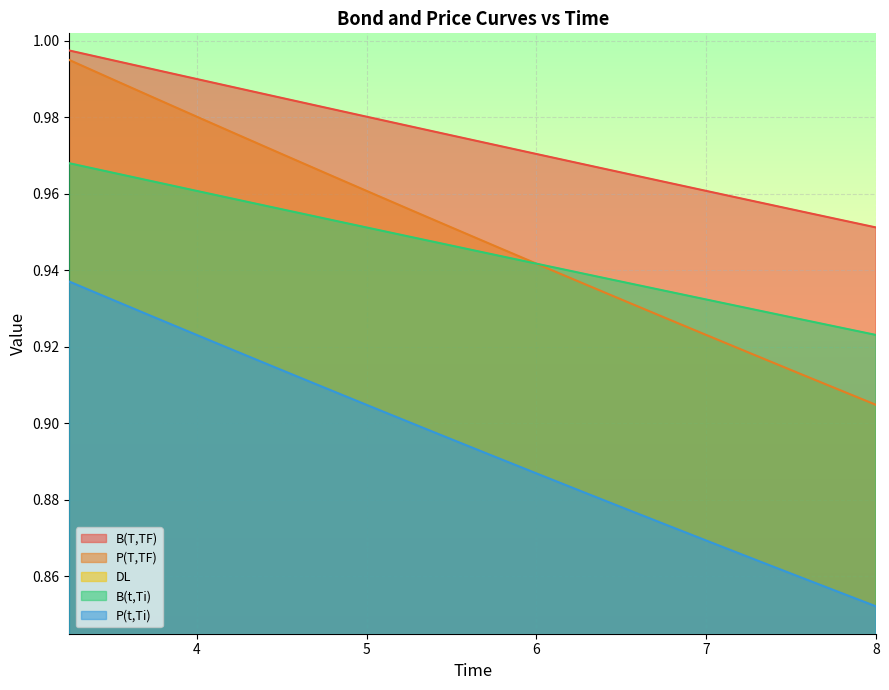

Reading right to left, transcribe all the data shown in this chart.

B(T,TF): 8.0=1.0	7.75=1.0	7.5=1.0	7.25=1.0	7.0=1.0	6.75=1.0	6.5=1.0	6.25=1.0	6.0=1.0	5.75=1.0	5.5=1.0	5.25=1.0	5.0=1.0	4.75=1.0	4.5=1.0	4.25=1.0	4.0=1.0	3.75=1.0	3.5=1.0	3.25=1.0
P(T,TF): 8.0=0.9	7.75=0.9	7.5=0.9	7.25=0.9	7.0=0.9	6.75=0.9	6.5=0.9	6.25=0.9	6.0=0.9	5.75=0.9	5.5=0.9	5.25=0.9	5.0=0.9	4.75=0.9	4.5=0.9	4.25=0.9	4.0=0.9	3.75=0.9	3.5=0.9	3.25=0.9
DL: 8.0=0.0	7.75=0.0	7.5=0.0	7.25=0.0	7.0=0.0	6.75=0.0	6.5=0.0	6.25=0.0	6.0=0.0	5.75=0.0	5.5=0.0	5.25=0.0	5.0=0.0	4.75=0.0	4.5=0.0	4.25=0.0	4.0=0.0	3.75=0.0	3.5=0.0	3.25=0.0
B(t,Ti): 8.0=0.9	7.75=0.9	7.5=0.9	7.25=0.9	7.0=0.9	6.75=0.9	6.5=0.9	6.25=0.9	6.0=0.9	5.75=0.9	5.5=0.9	5.25=0.9	5.0=1.0	4.75=1.0	4.5=1.0	4.25=1.0	4.0=1.0	3.75=1.0	3.5=1.0	3.25=1.0
P(t,Ti): 8.0=0.9	7.75=0.9	7.5=0.9	7.25=0.9	7.0=0.9	6.75=0.9	6.5=0.9	6.25=0.9	6.0=0.9	5.75=0.9	5.5=1.0	5.25=1.0	5.0=1.0	4.75=1.0	4.5=1.0	4.25=1.0	4.0=1.0	3.75=1.0	3.5=1.0	3.25=1.0